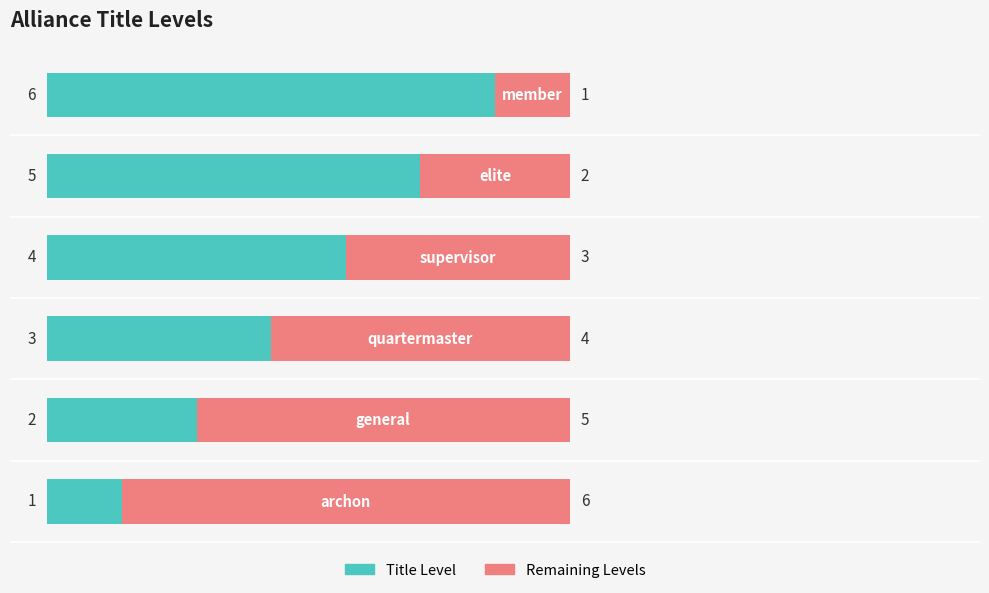

What is the average value of the Title Level series?

4